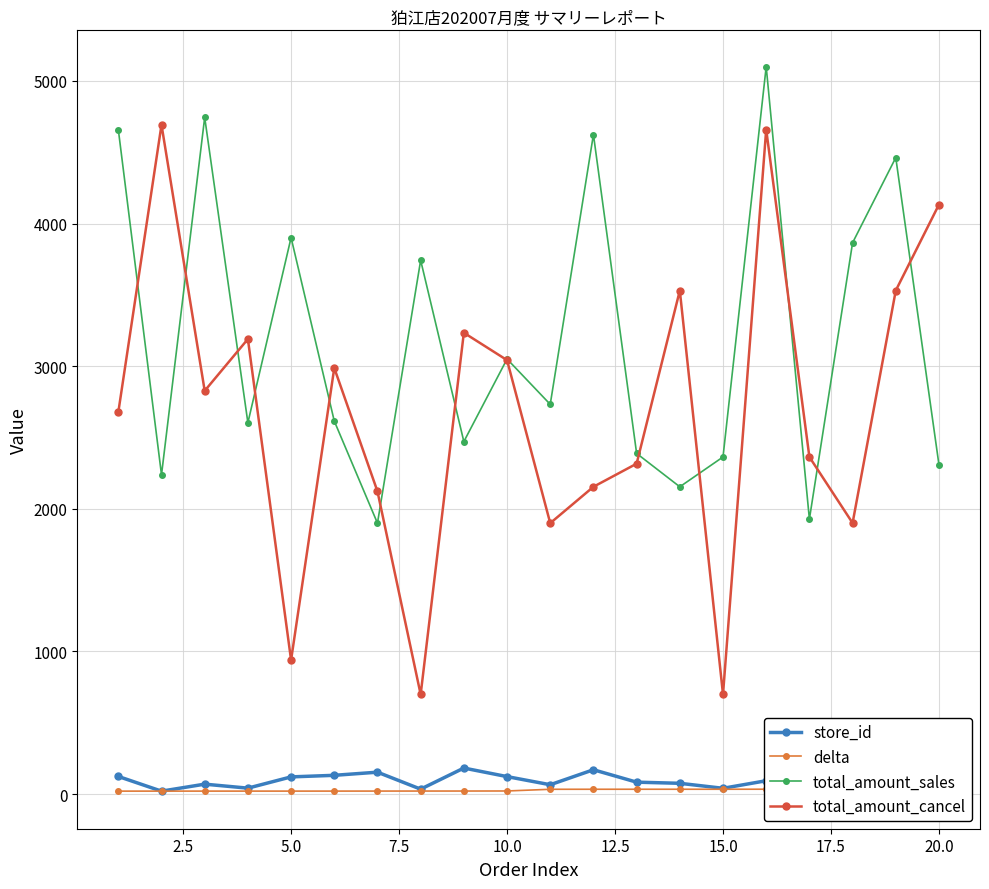

The value of total_amount_cancel at 20.0 is 2603. True or false?

False